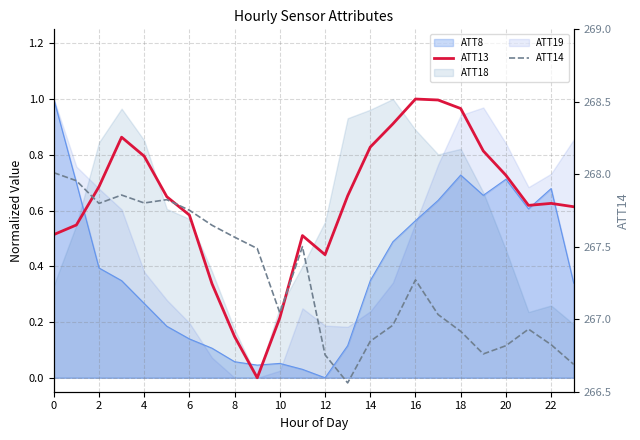

Between 2 and 13, which series saw the biggest shift?

ATT14